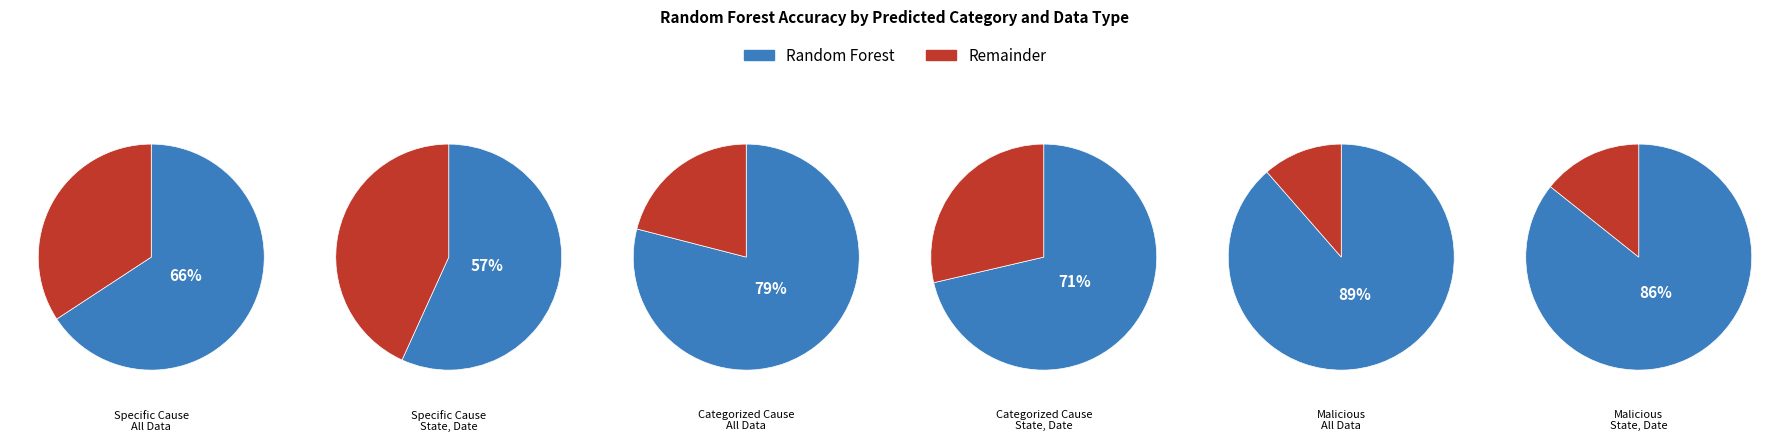

What is the change in value from Specific Cause | All Data to Malicious | State, Date?

+0.2